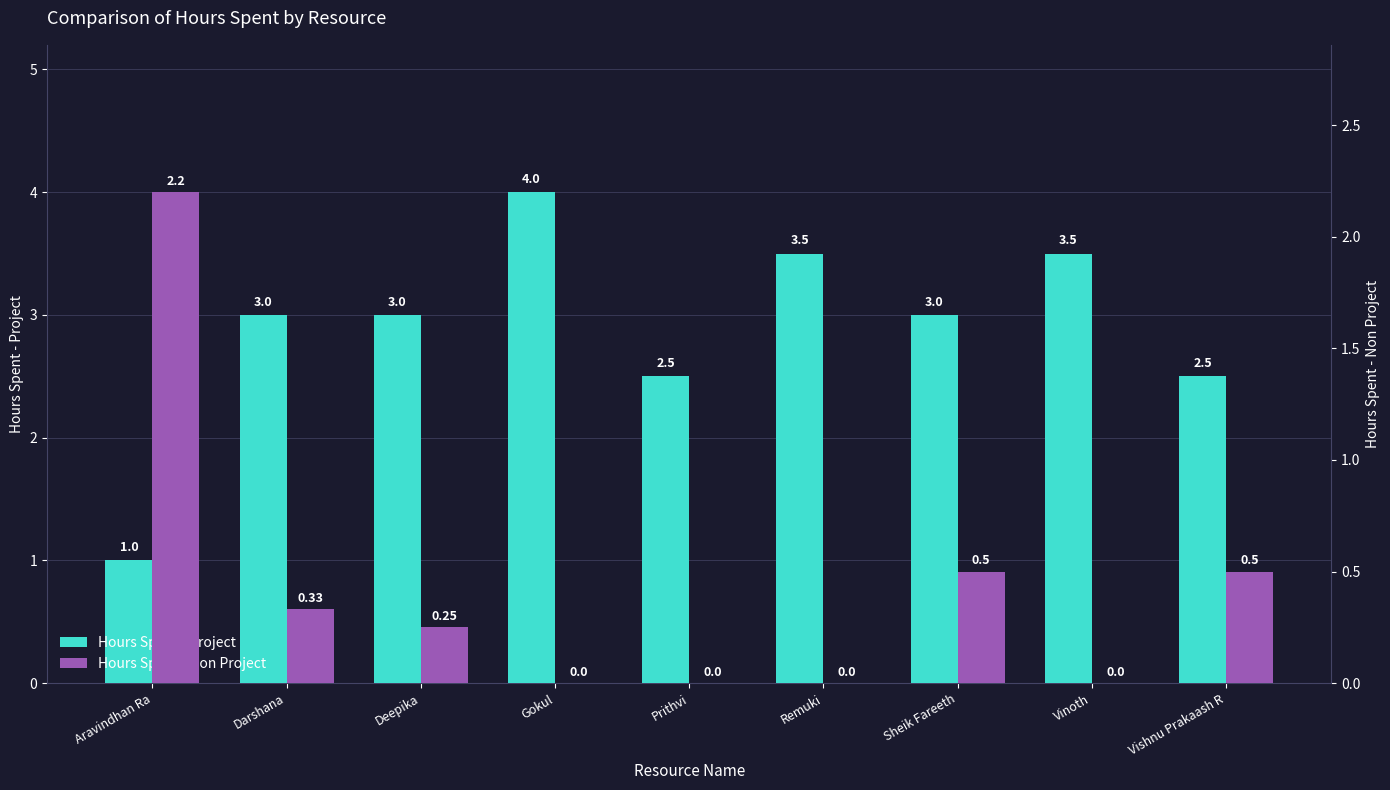

At which label does Hours Spent - Non Project reach its peak?

Aravindhan Ra